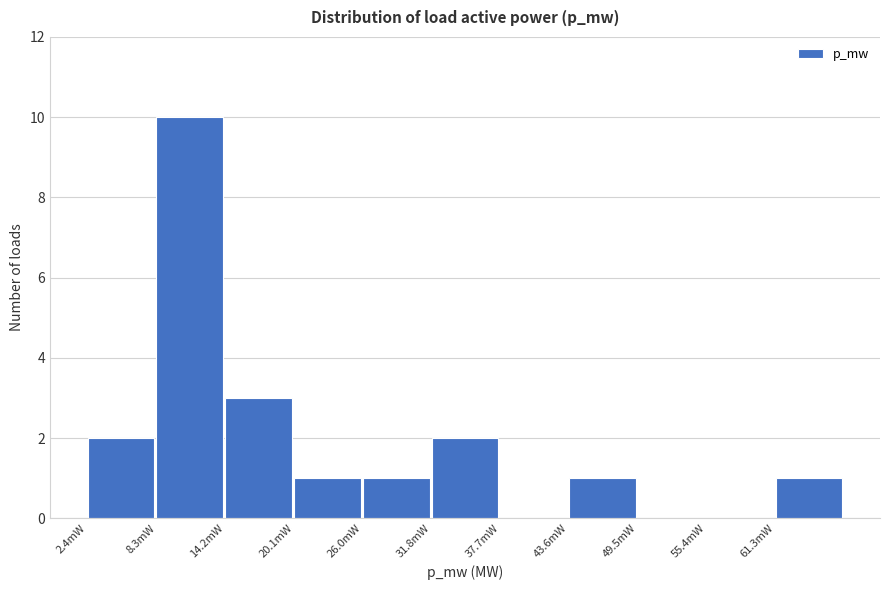

Reading right to left, transcribe all the data shown in this chart.

61.3mW=1	55.4mW=0	49.5mW=0	43.6mW=1	37.7mW=0	31.8mW=2	26.0mW=1	20.1mW=1	14.2mW=3	8.3mW=10	2.4mW=2